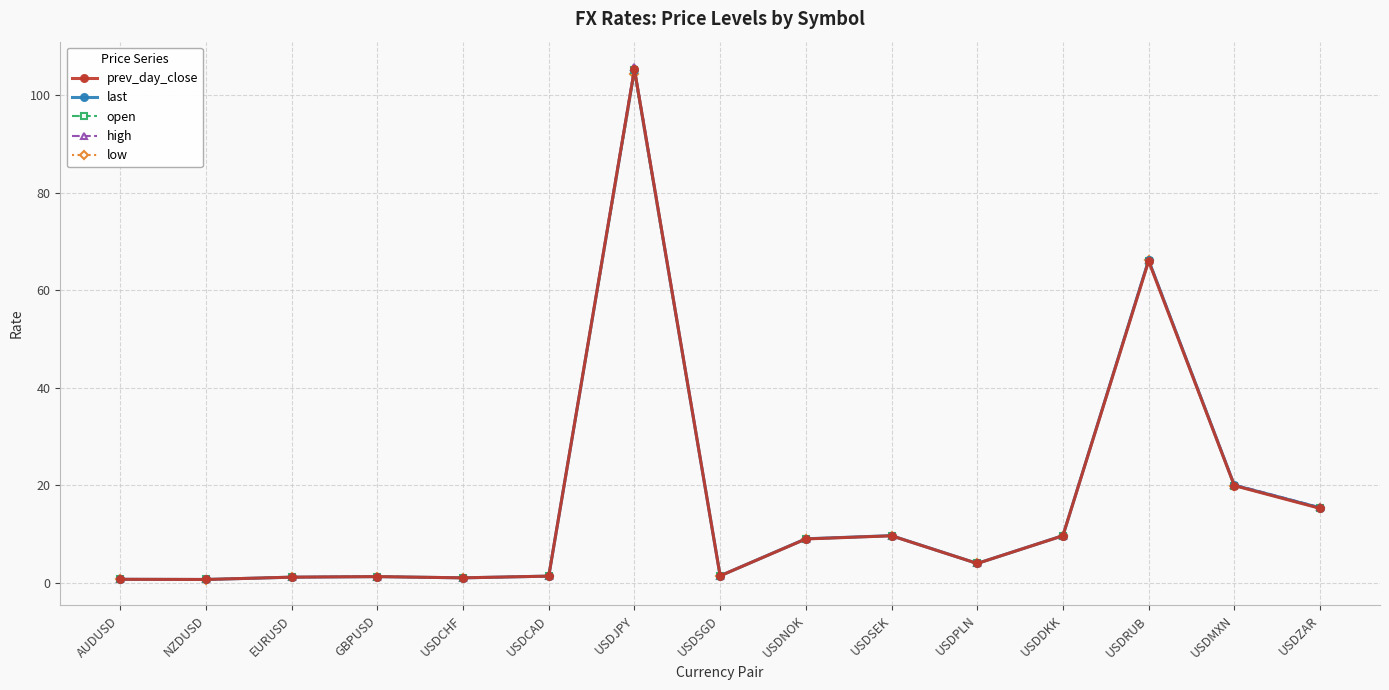

How many lines are shown in the chart?

5